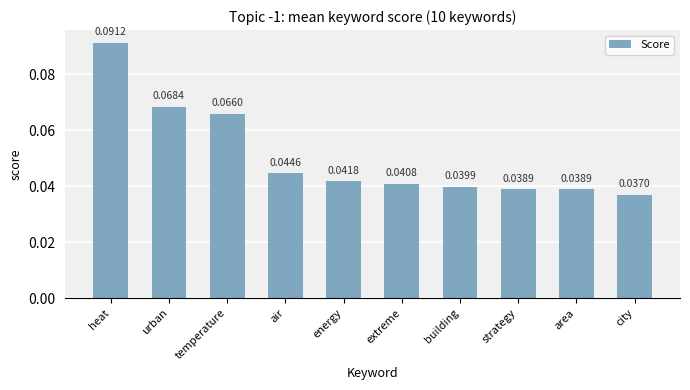

Does the chart contain any negative values?

No